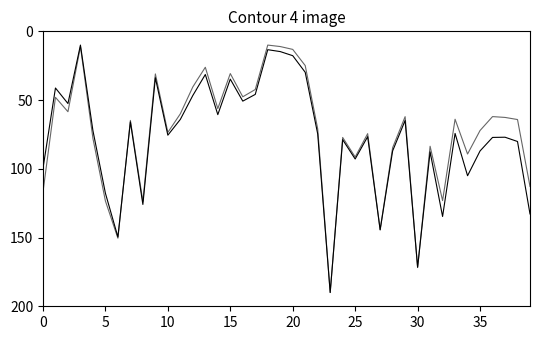

Does the chart display data point markers on the line(s)?

No